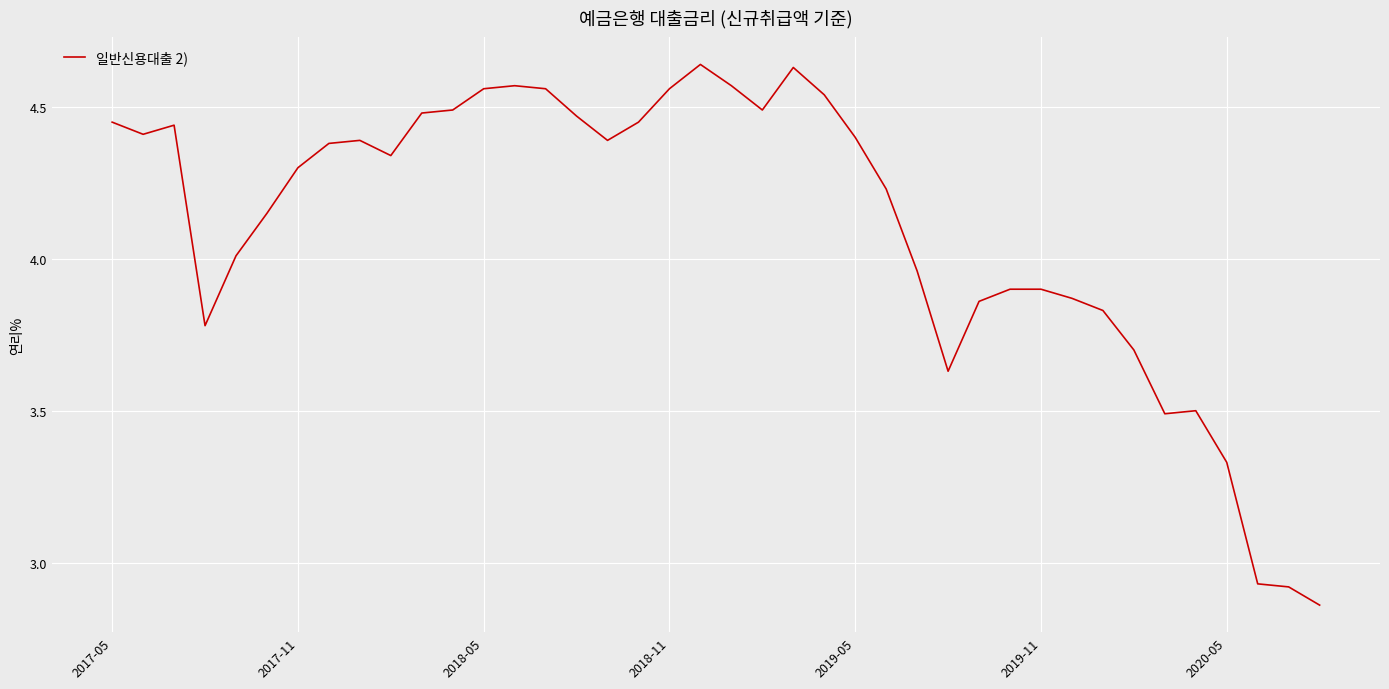

True or false: the data has more than 2 interior local peaks.

True